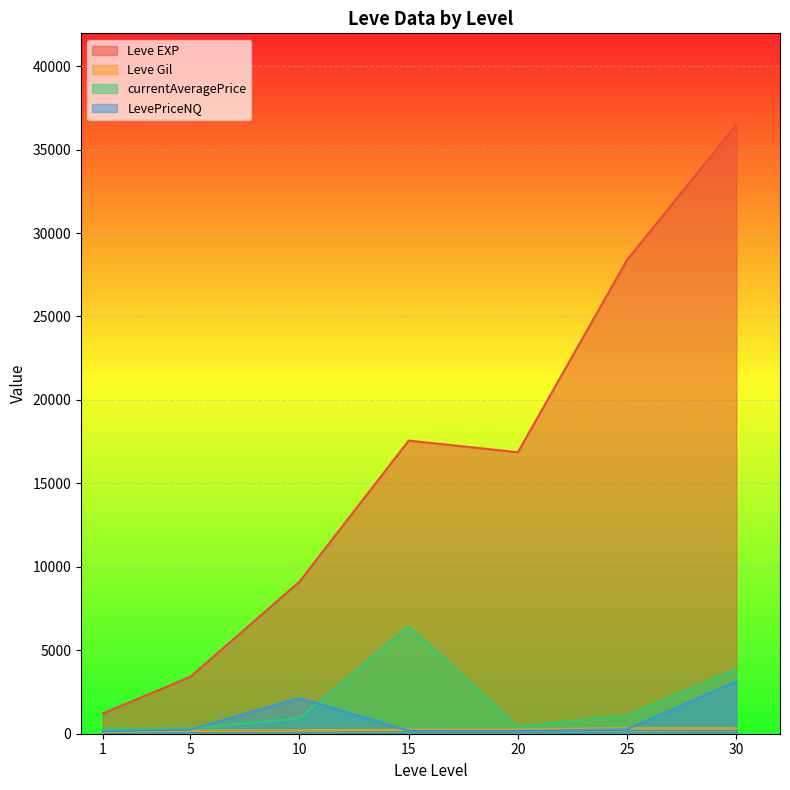

True or false: currentAveragePrice and Leve EXP intersect in this chart.

False